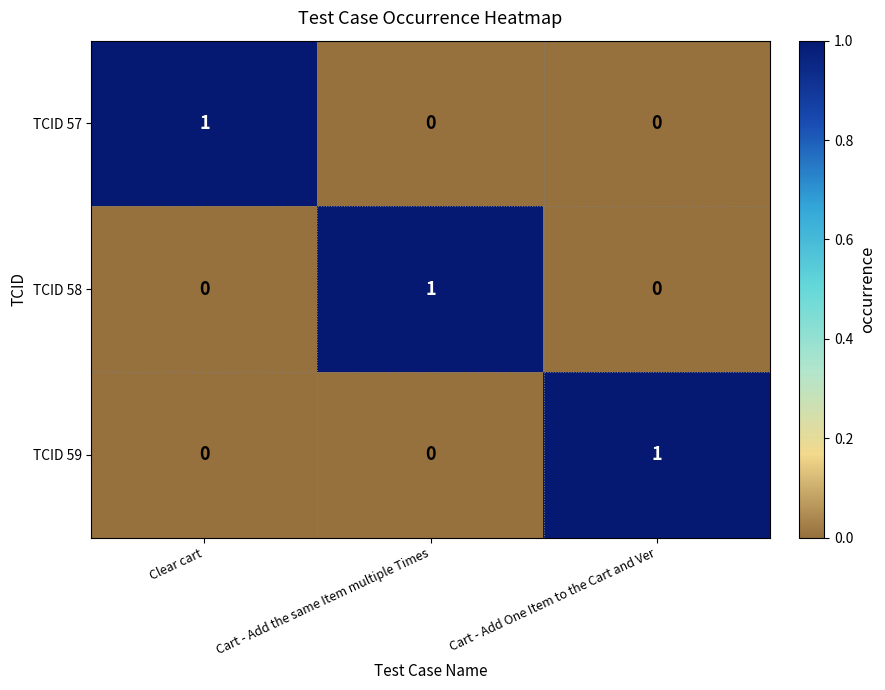

Count the TCID 57 values in the range 0 to 1.

3